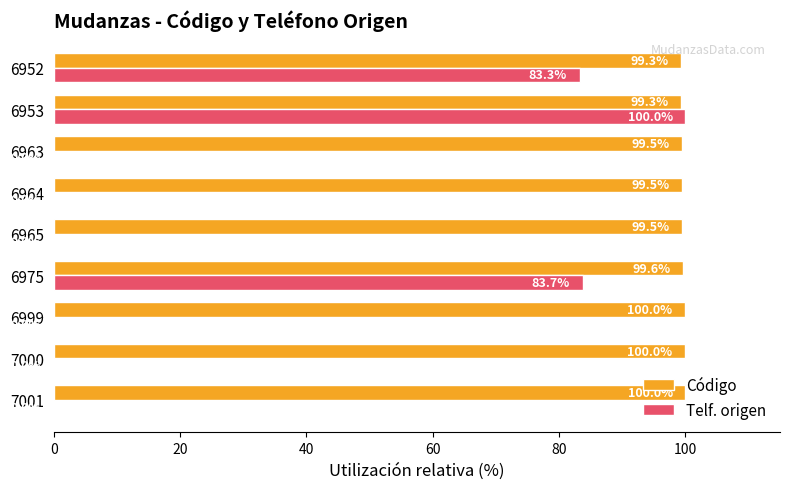

At which label is Telf. origen closest to 50?

6952